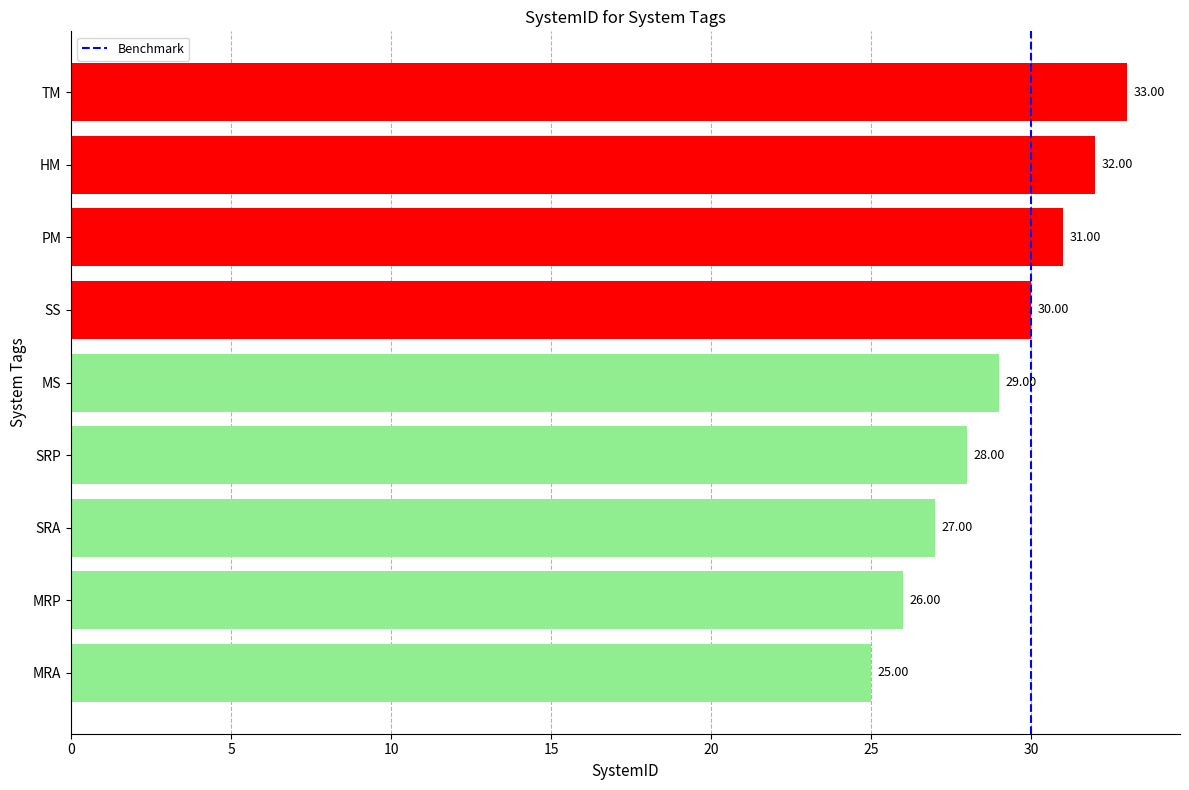

At which label is the value closest to 29?

MS